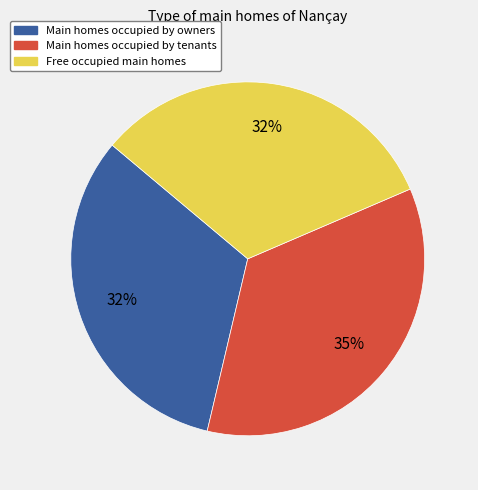

Is it true that Free occupied main homes is 32% of the pie?

True